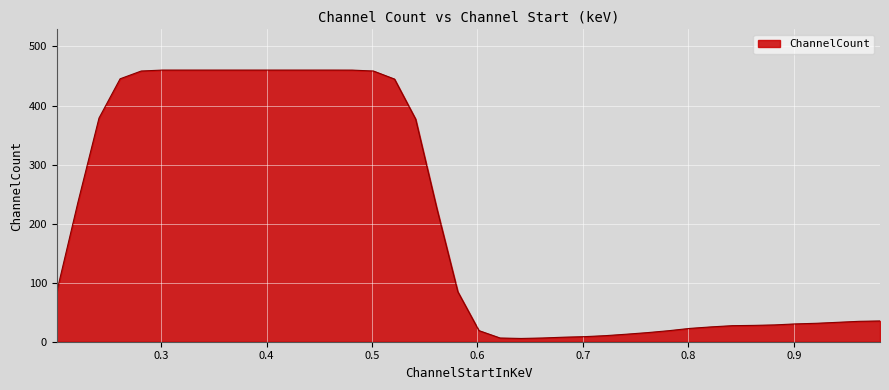

What is the difference between the maximum and minimum values?

454.5